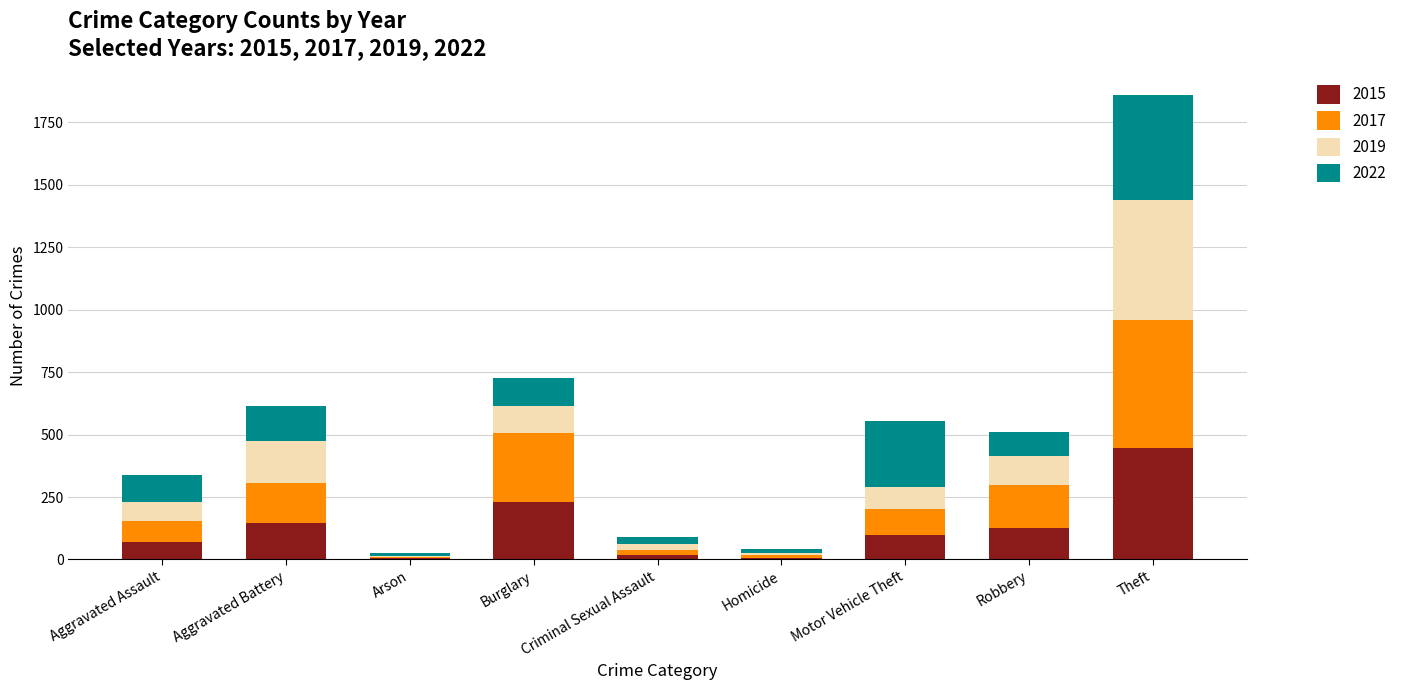

What is the total value across all series at Robbery?

509